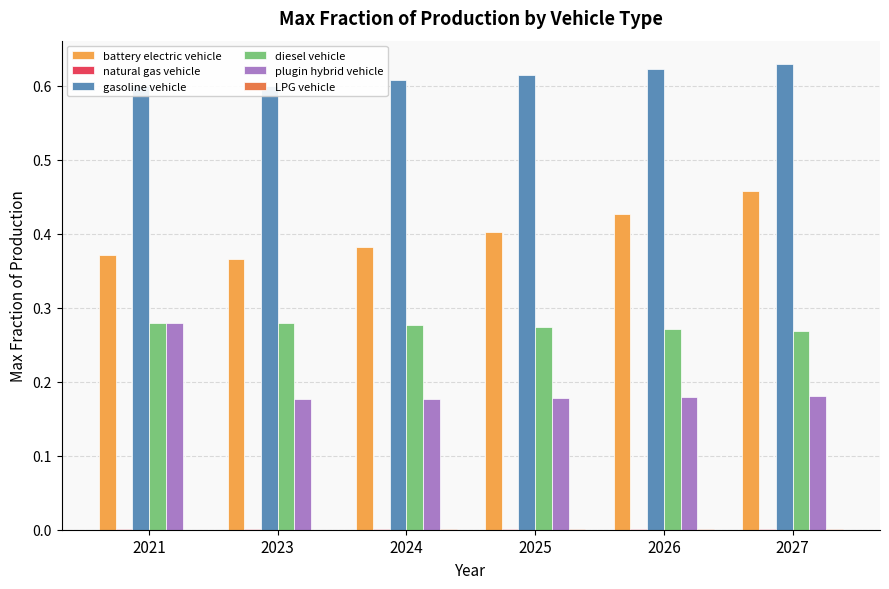

At which category is the sum across all series the highest?

2027